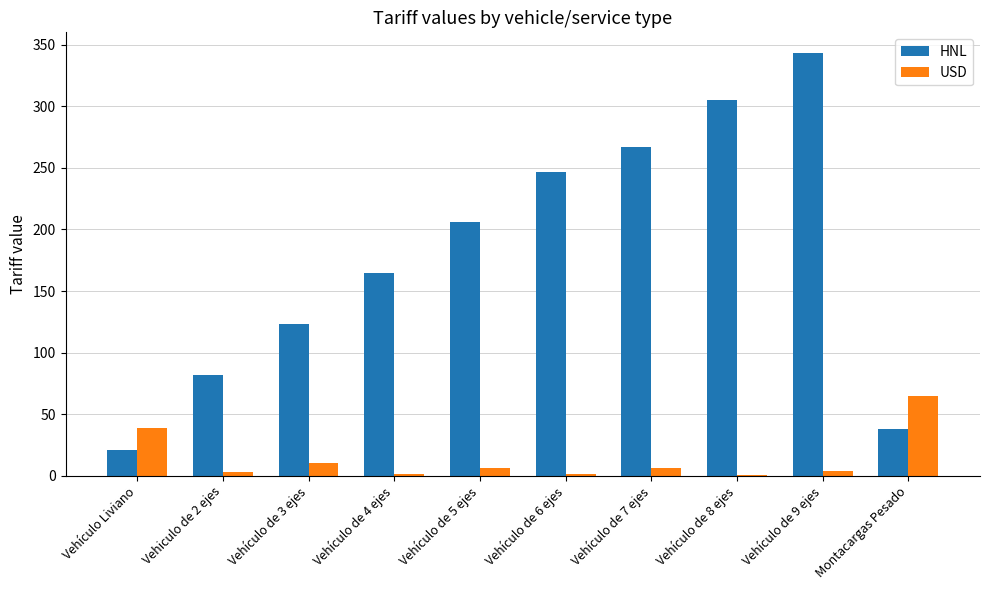

Which series changed the most between Vehículo de 4 ejes and Vehículo de 7 ejes?

HNL